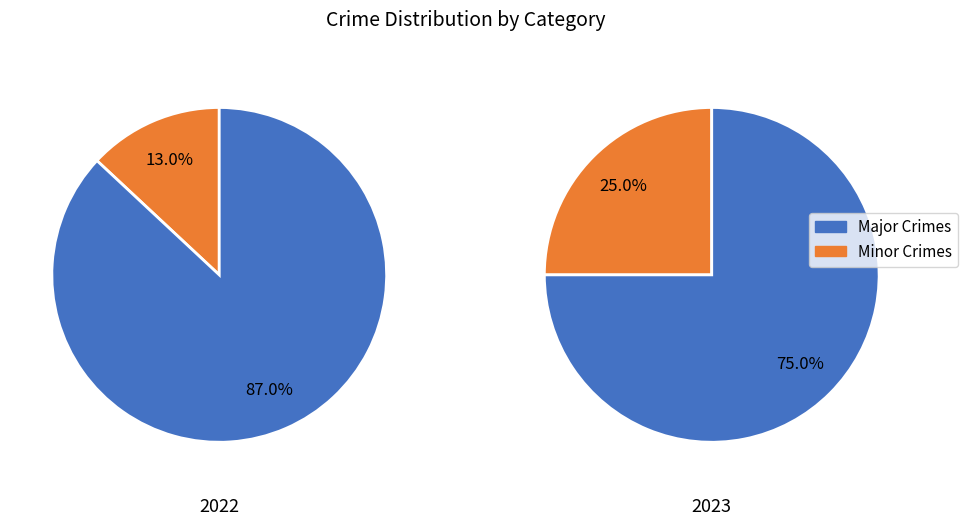

Is 4 the majority of the pie?

No